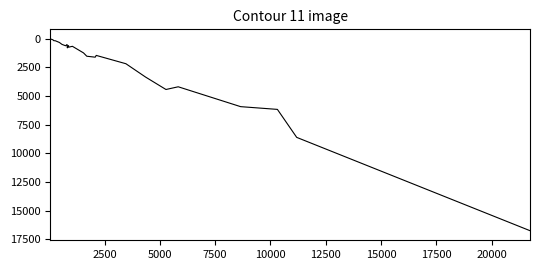

Count the number of values greater than 746.

13